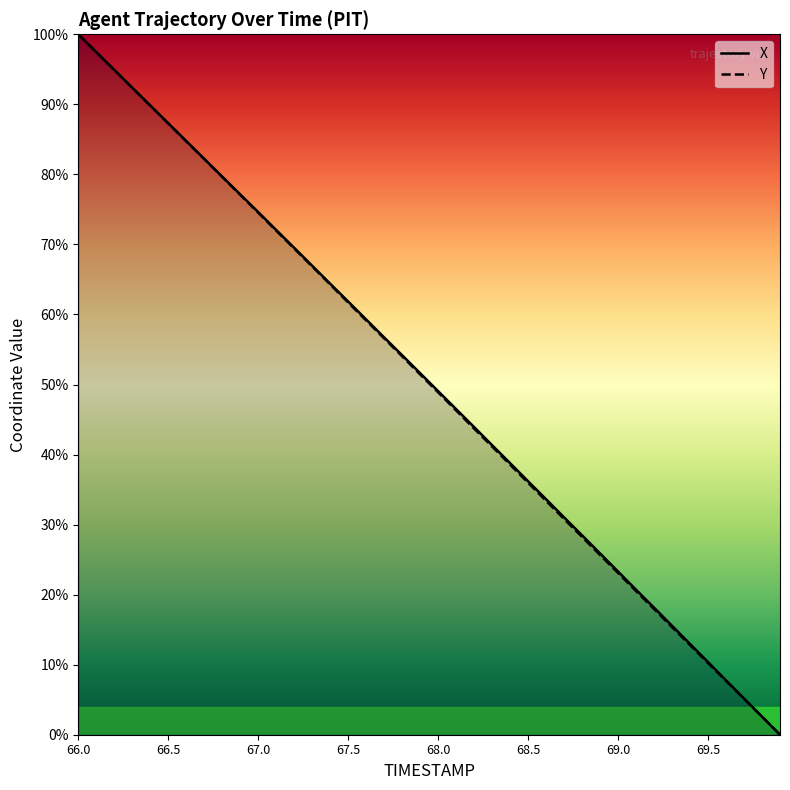

What is the greatest value displayed?

100.0